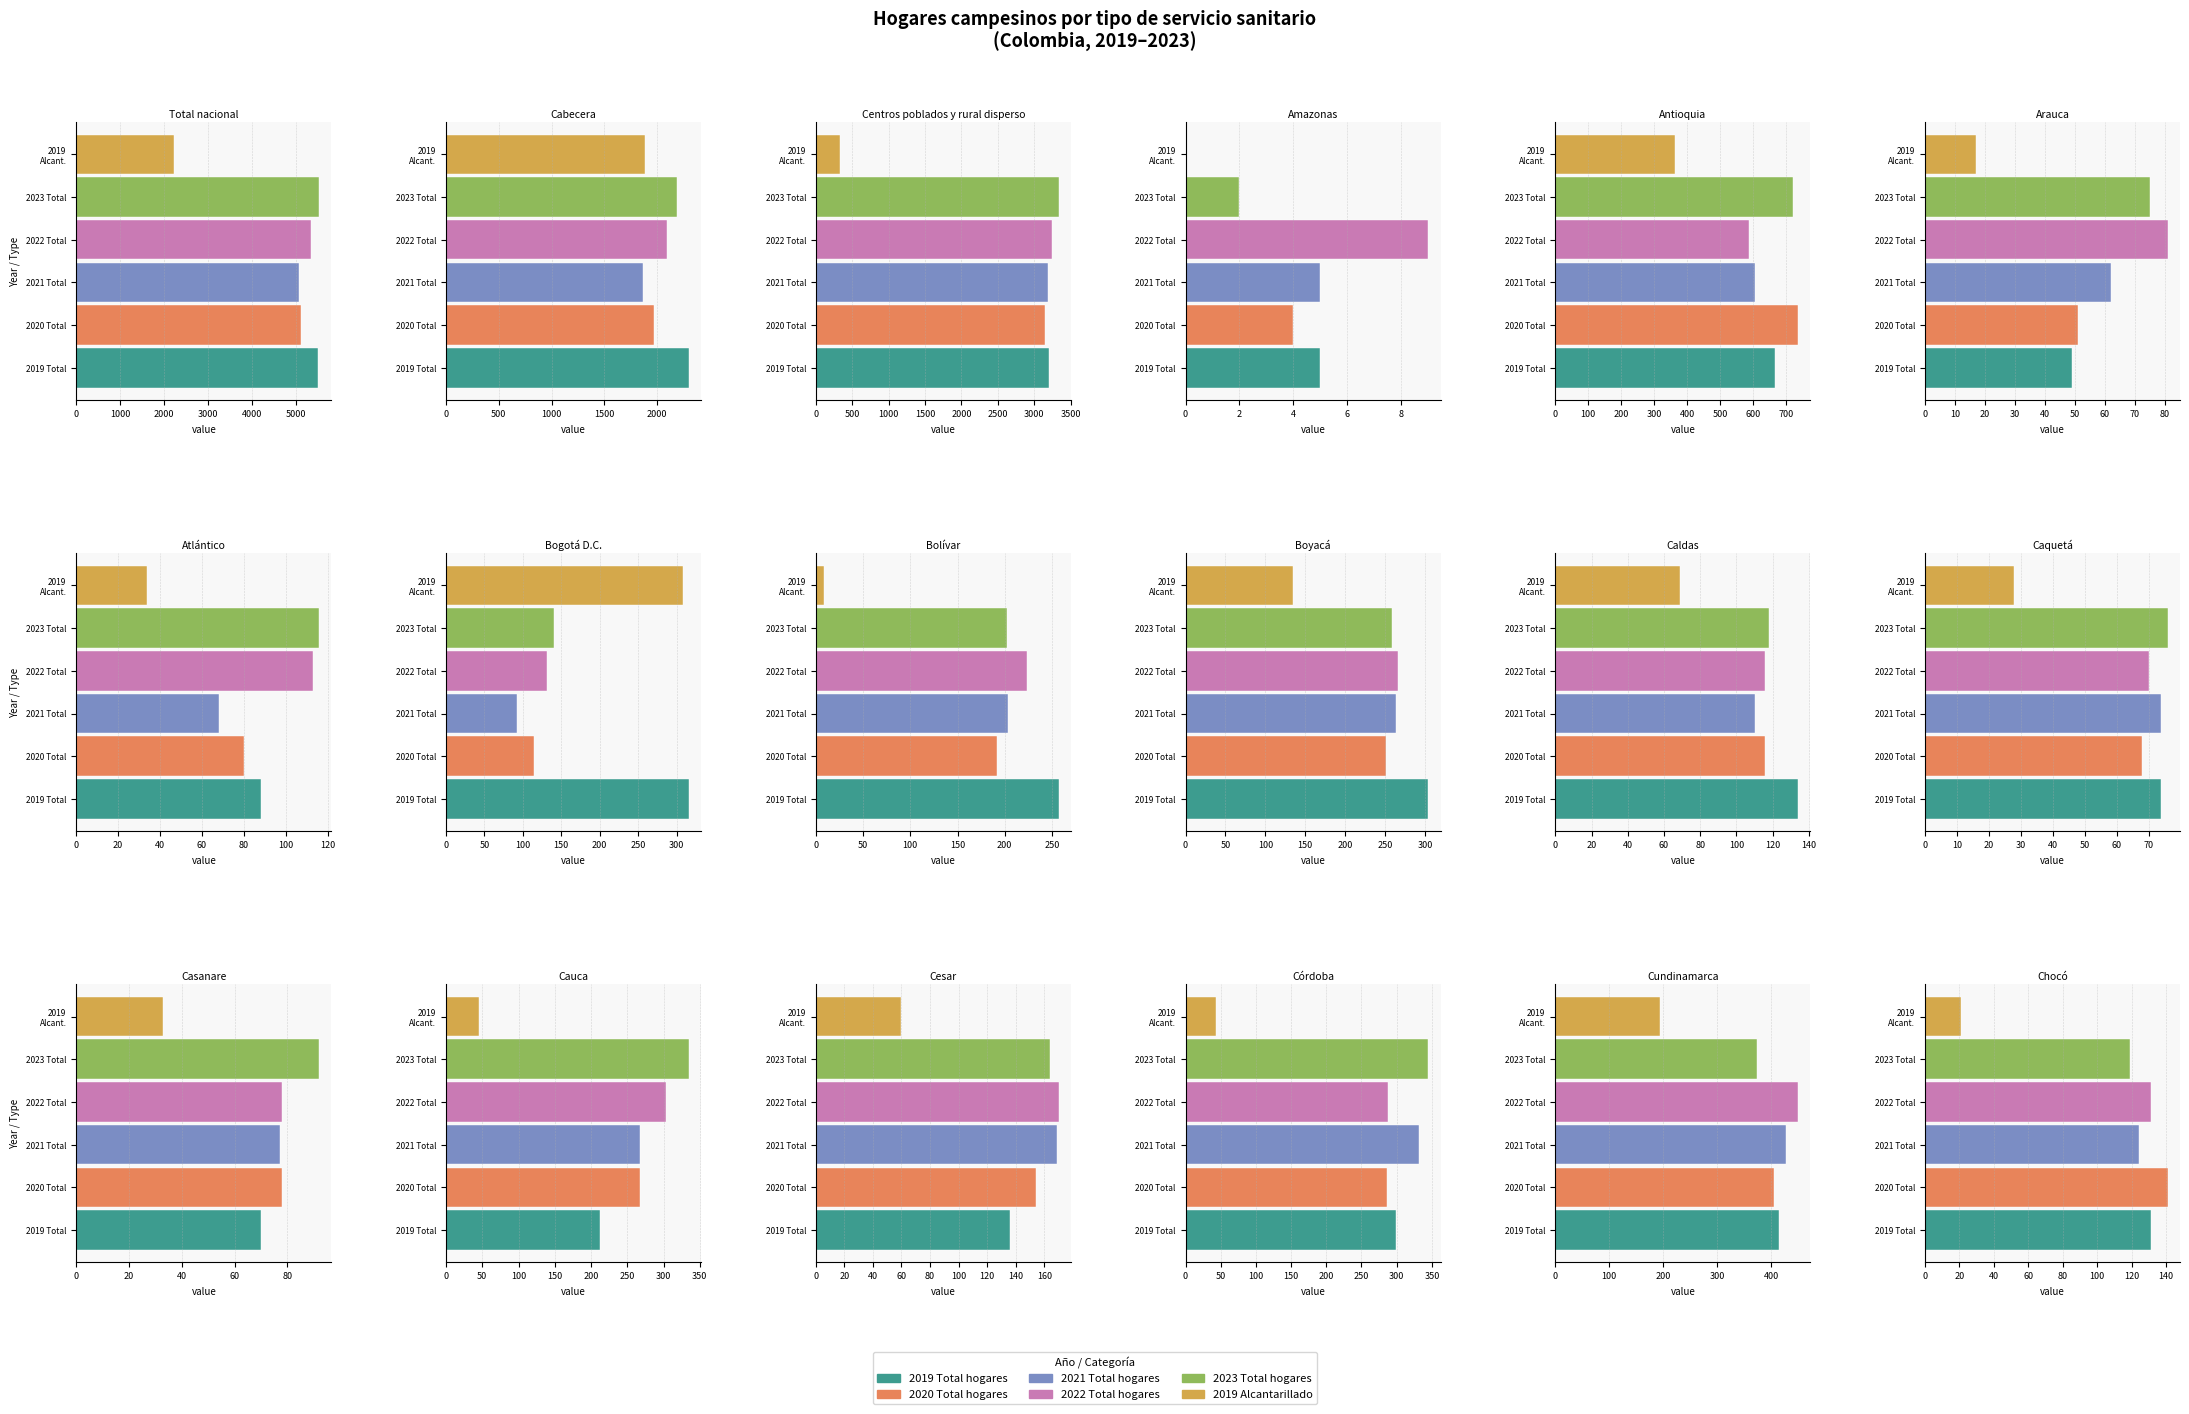

Which series has the largest range (max minus min)?

2023 Total hogares